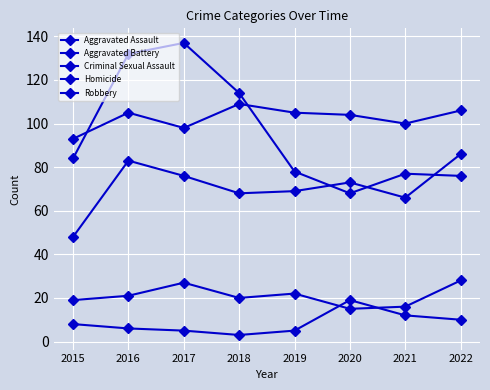

What value does the Homicide series have at 2016, to the nearest 5?

5